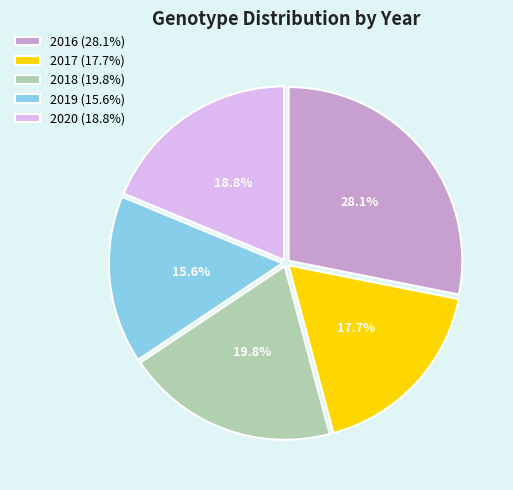

Is 2019 the majority of the pie?

No